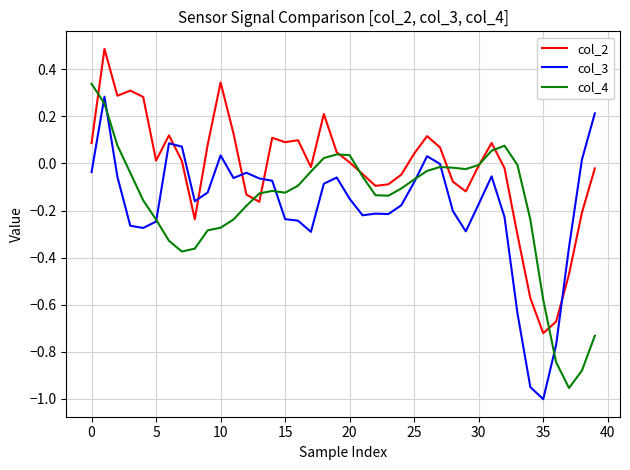

How many times do col_3 and col_2 cross each other?

5